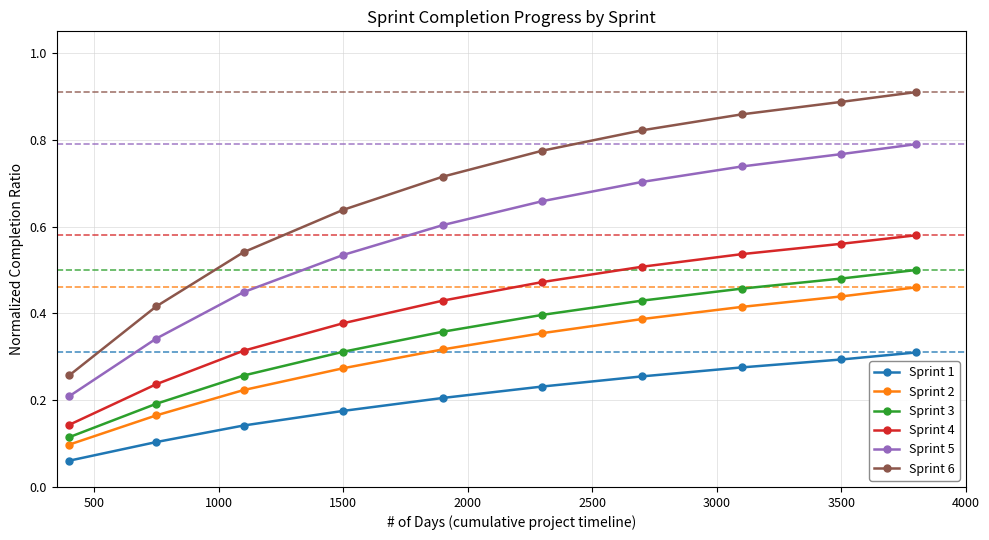

True or false: Sprint 6 and Sprint 4 cross at least once.

False